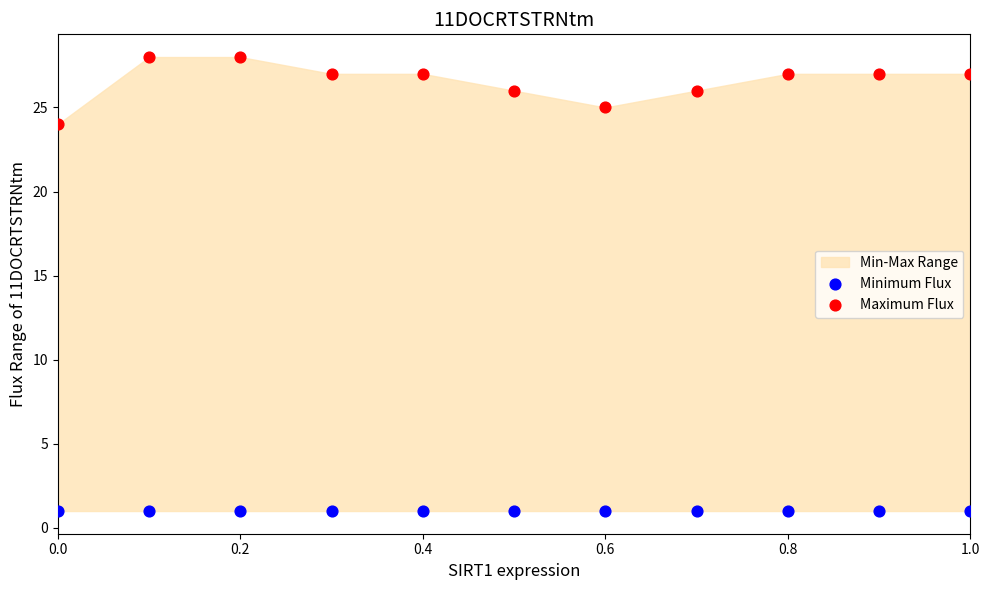

Across all series, what Y value is closest to 14?

24